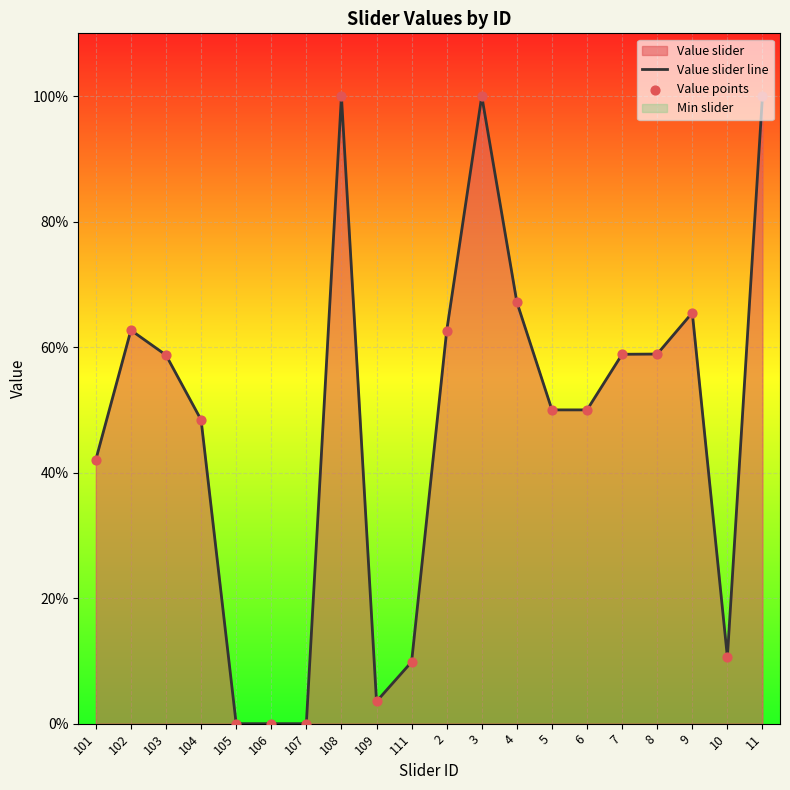

Which series has the largest total across all categories?

Value slider line